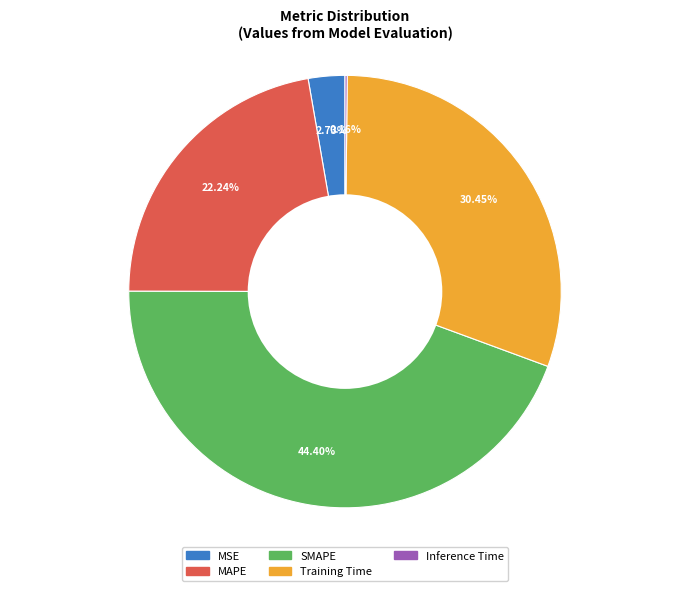

Is the sum of MSE and MAPE greater than half?

No